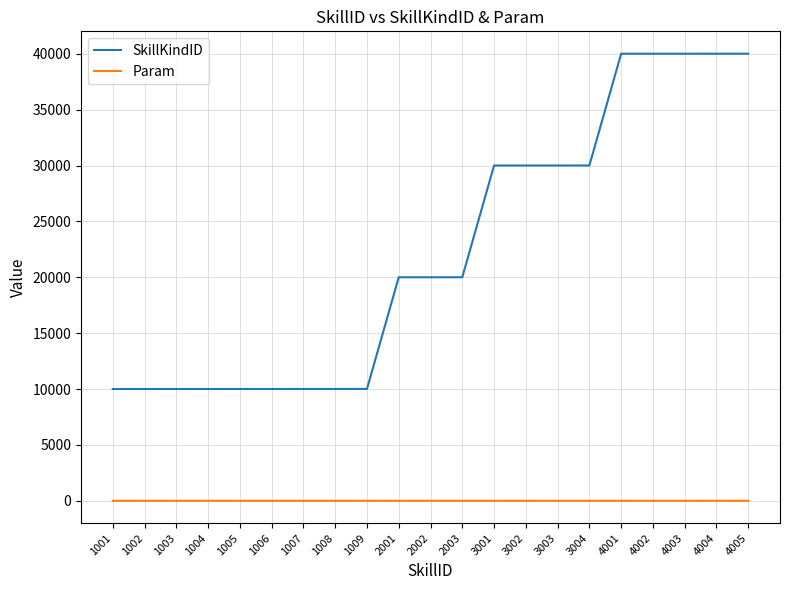

Is it true that SkillKindID equals 25777 at 4002?

False